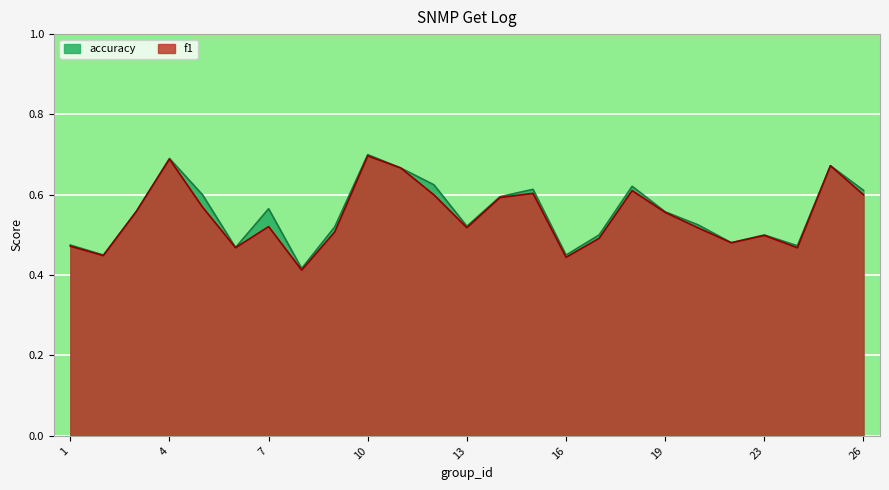

True or false: f1 has a value of 0.3 at 3.

False